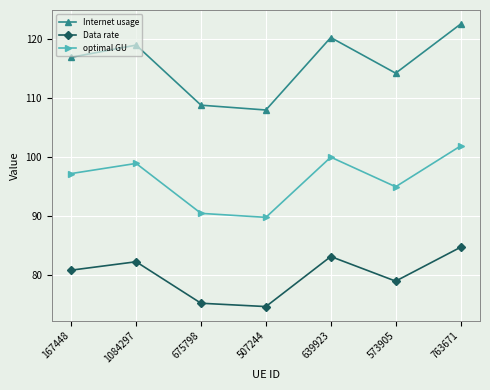

What is the label of the 4th point from the left?

507244